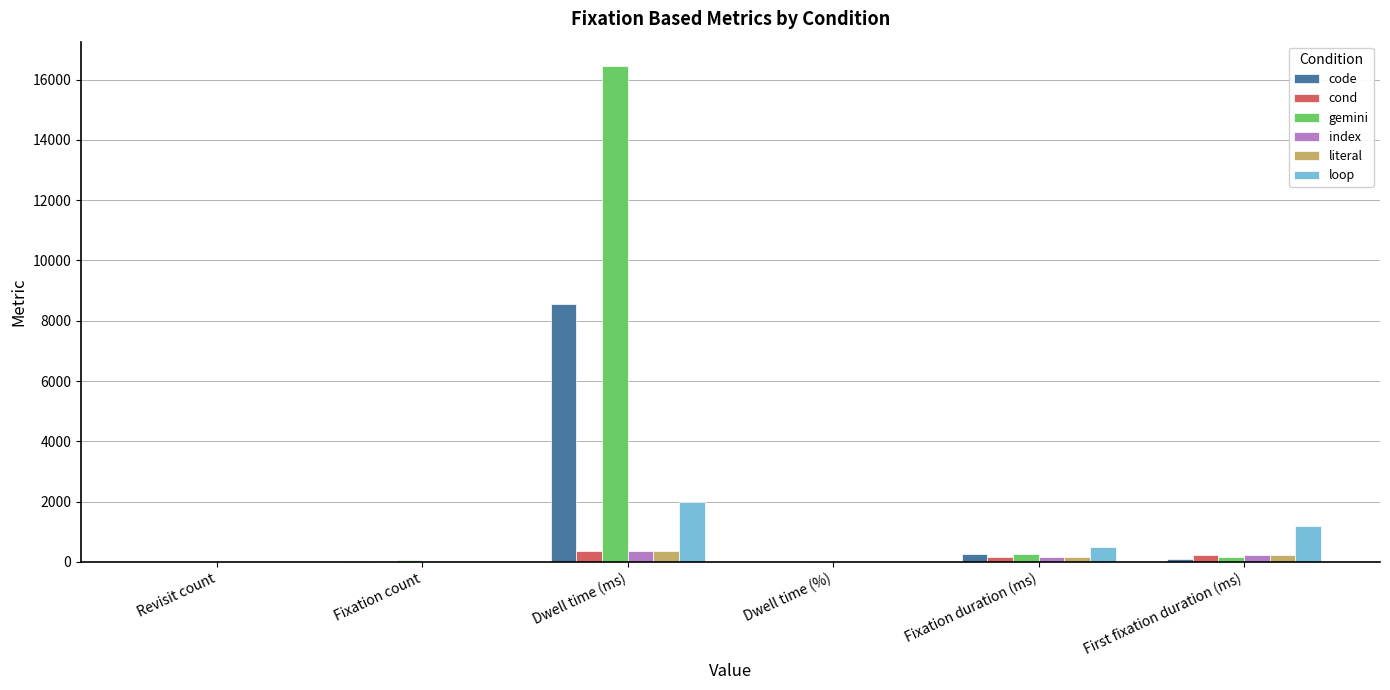

What is the sum of all cond values?

745.8